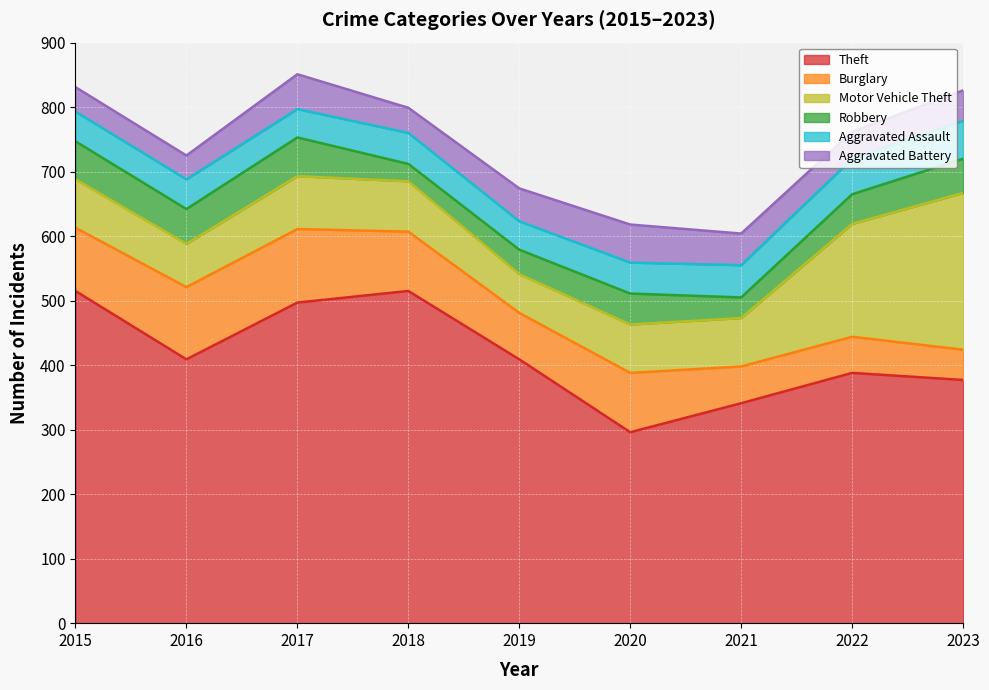

Which series ends up on top after the final intersection of Aggravated Assault and Aggravated Battery?

Aggravated Assault